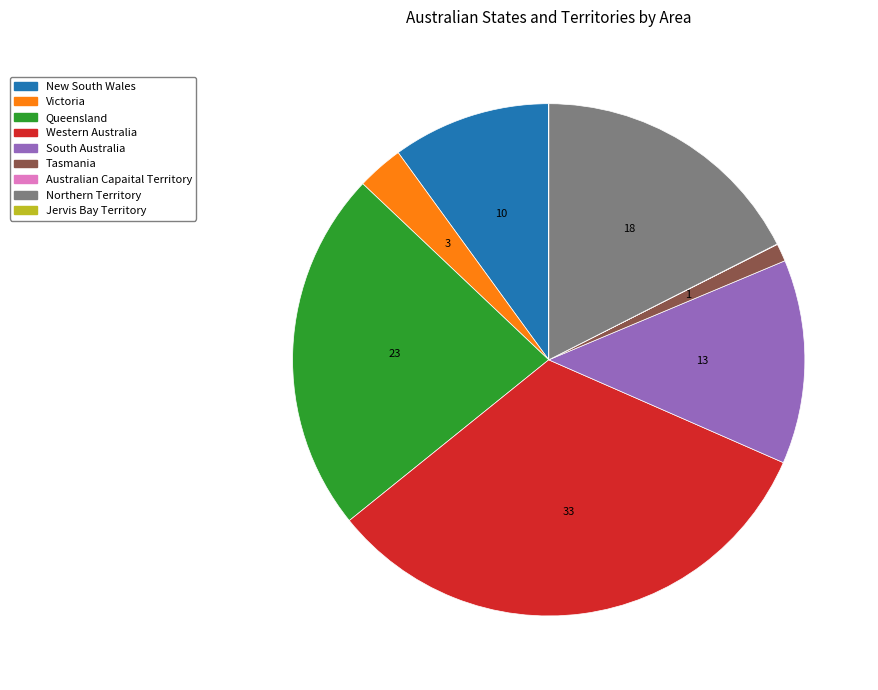

The Tasmania slice represents 8% of the pie. True or false?

False